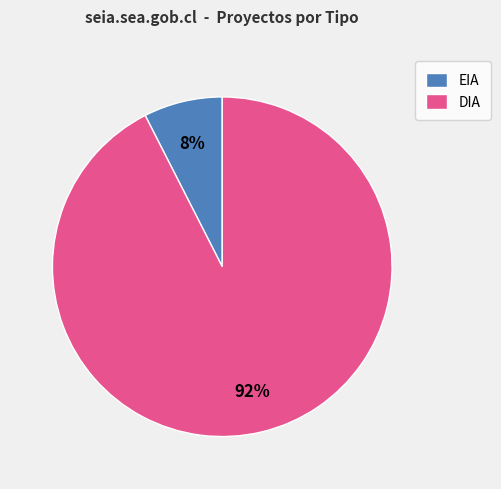

Count the number of slices in the pie.

2